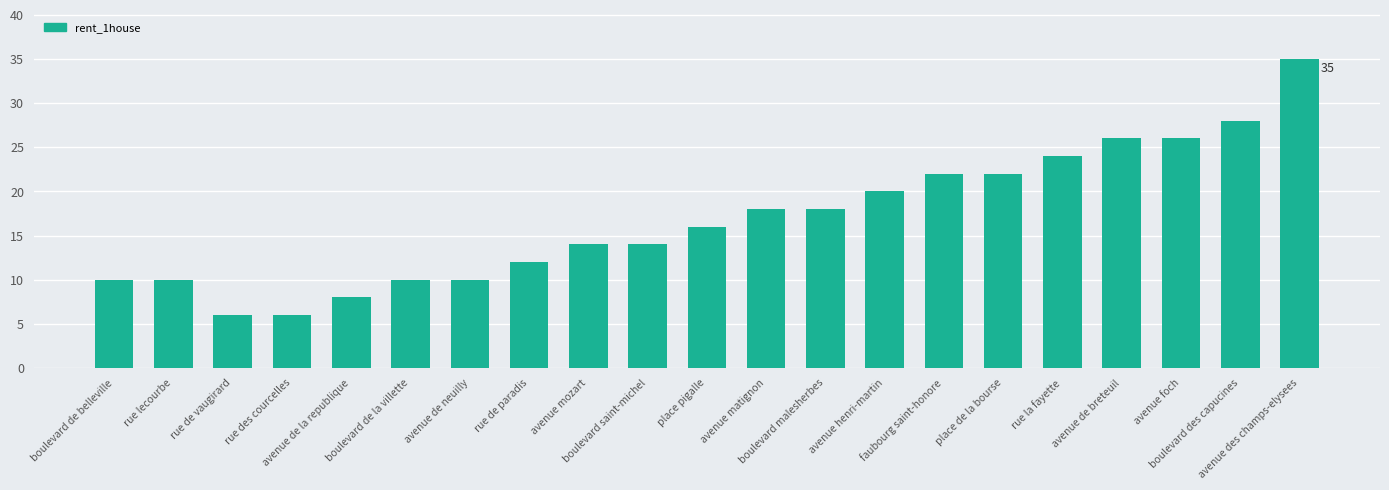

What is the difference between the maximum and second lowest values?

29